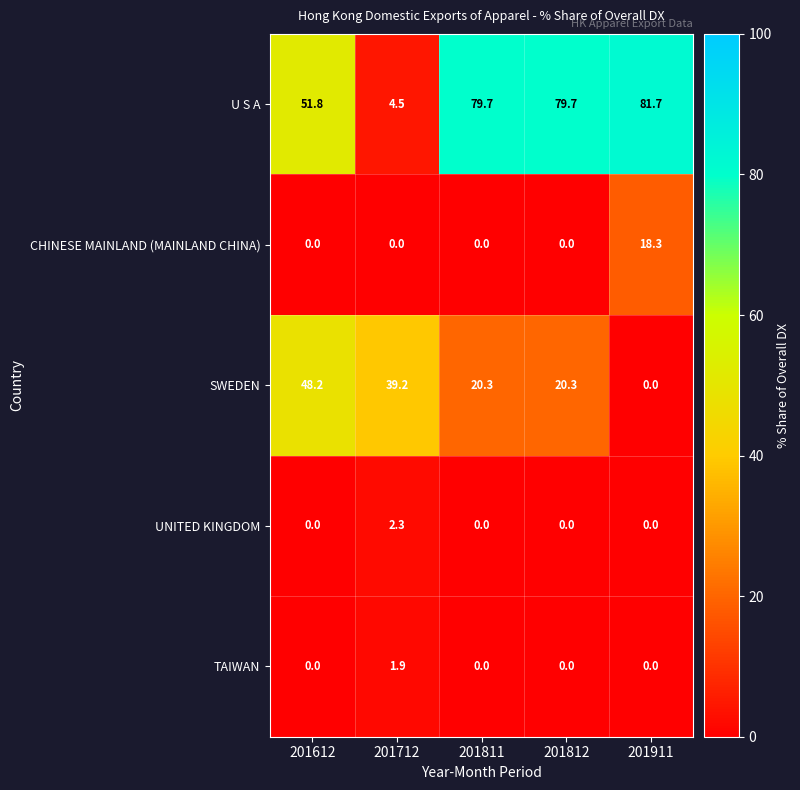

Which series has the largest total across all categories?

U S A